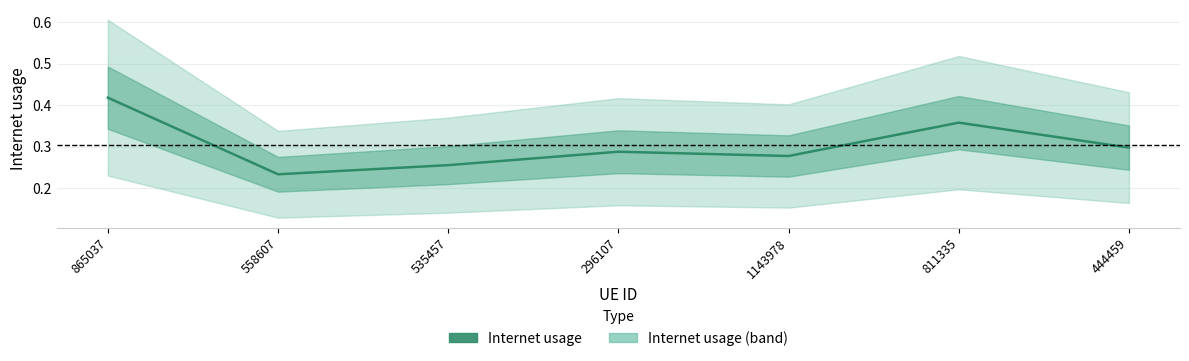

What is the sum of the values at 558607 and 444459?

0.5